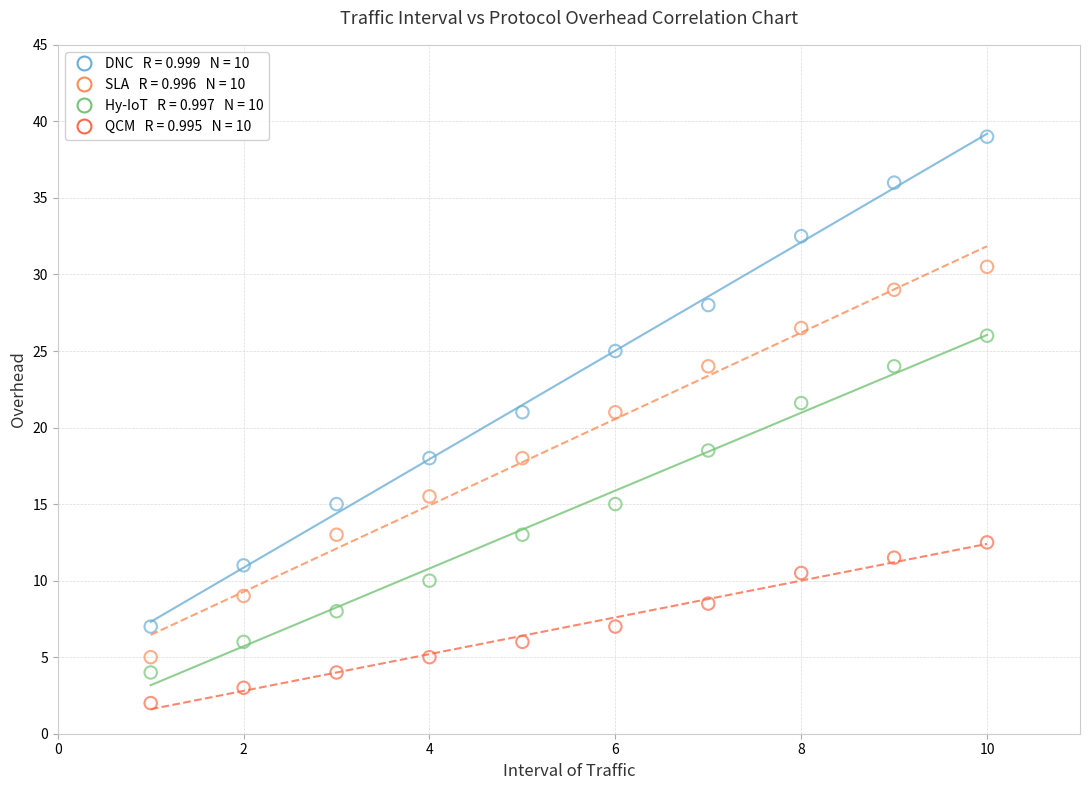

Across all data points, what is the range of Y values (max minus min)?

37.0